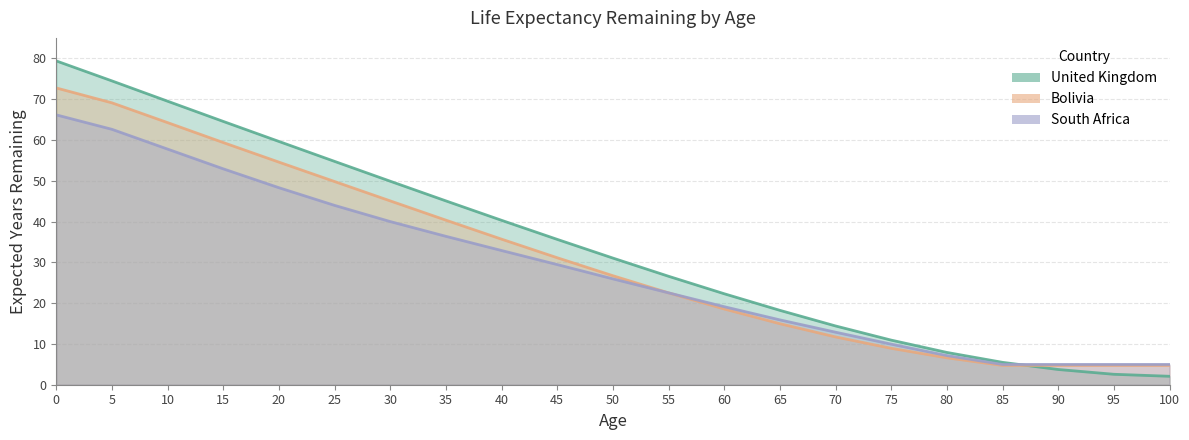

What is the approximate value of Bolivia at 70?

11.7